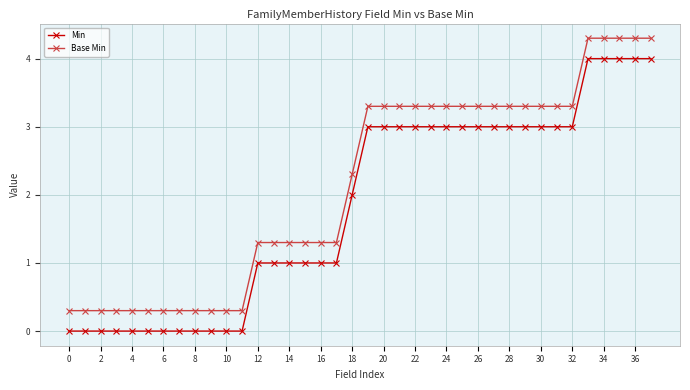

What is the difference between the maximum and minimum values in the Base Min series?

4.0